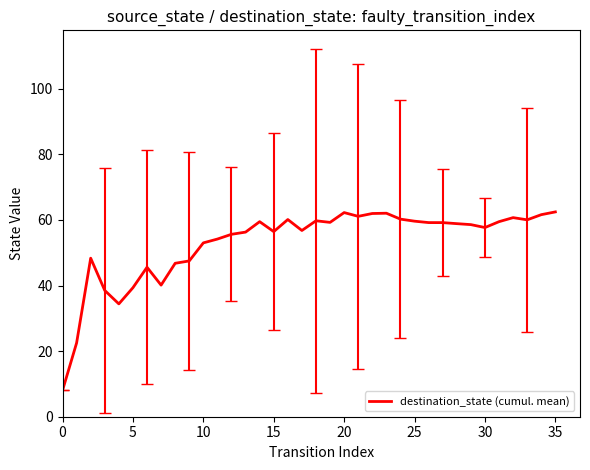

What is the greatest value displayed?

62.4